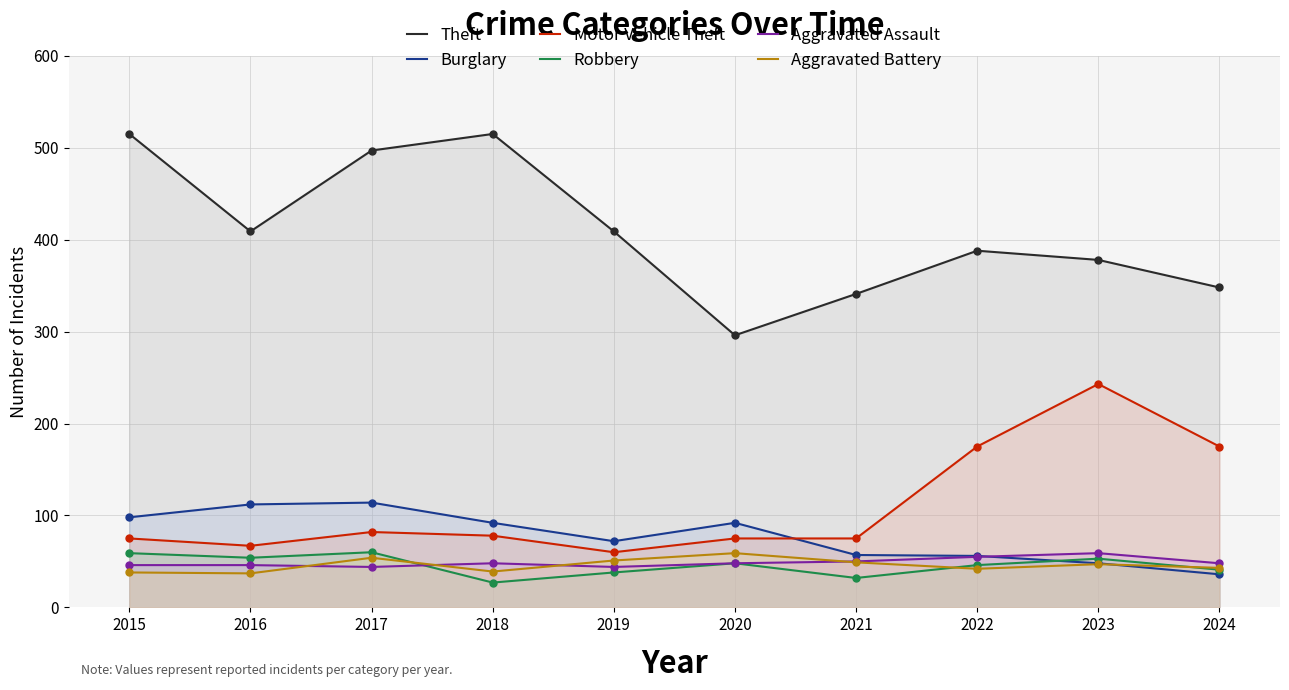

At how many categories does at least one series exceed 272?

10